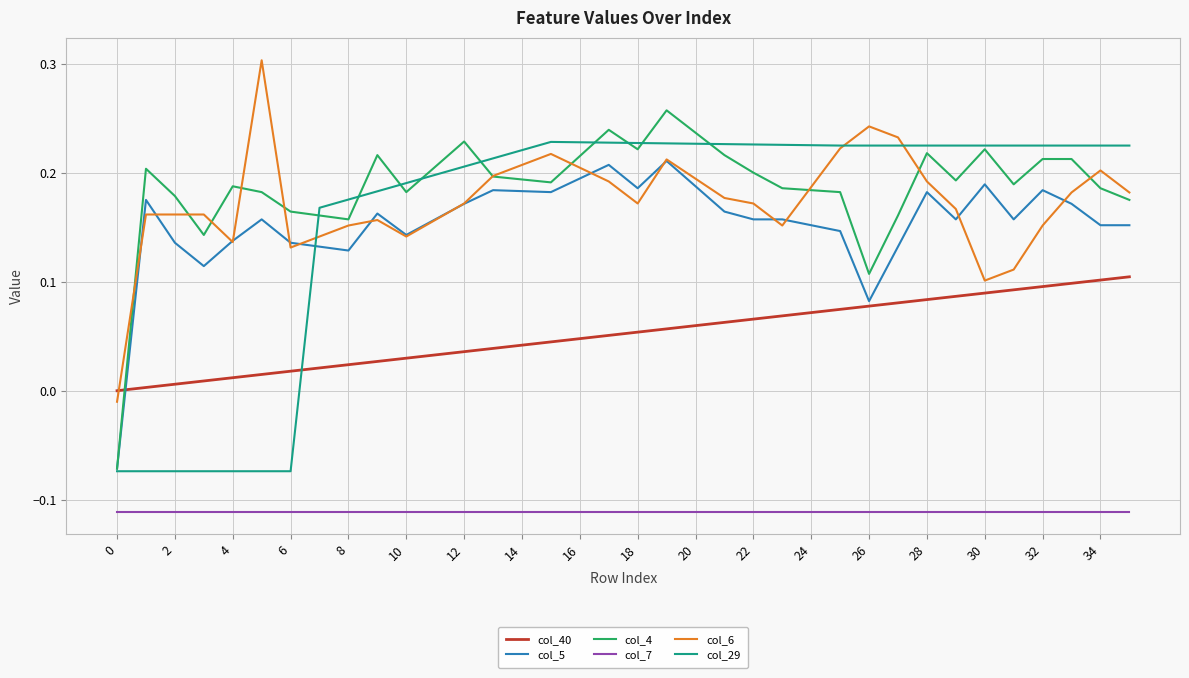

How many intersections are there between col_29 and col_40?

1